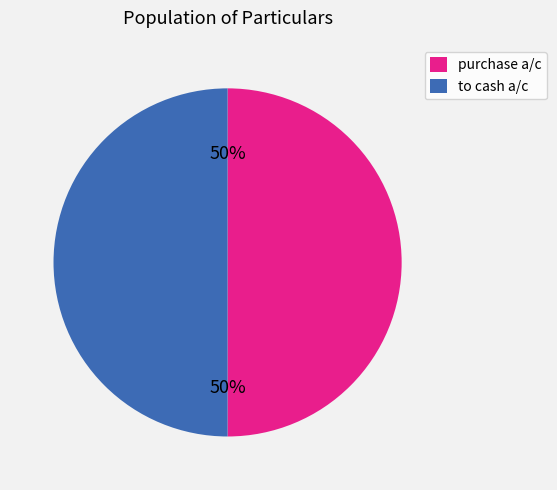

True or false: purchase a/c accounts for 38% of the total.

False